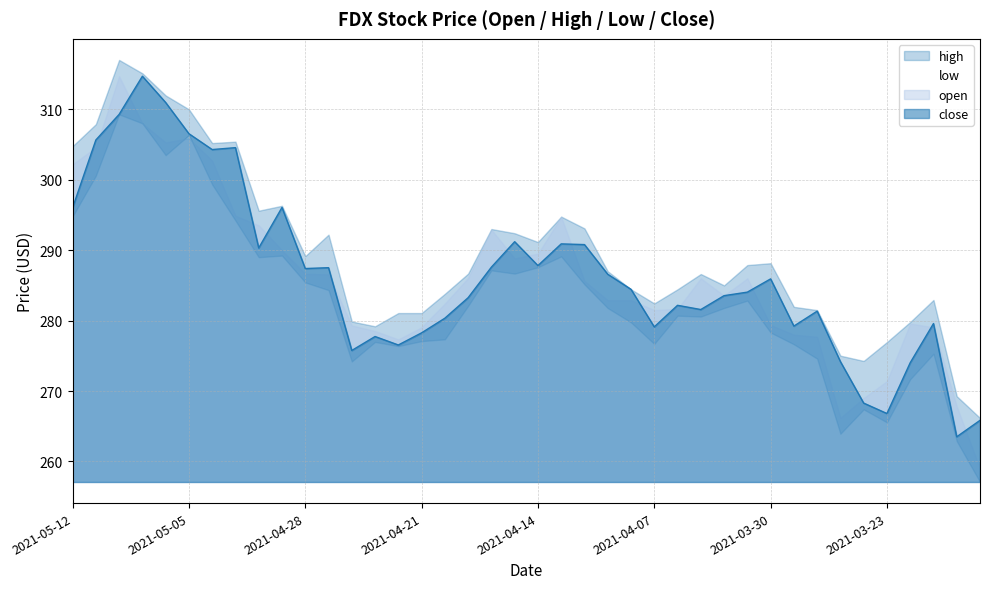

What is the difference between the maximum and second lowest values in the high series?

47.7